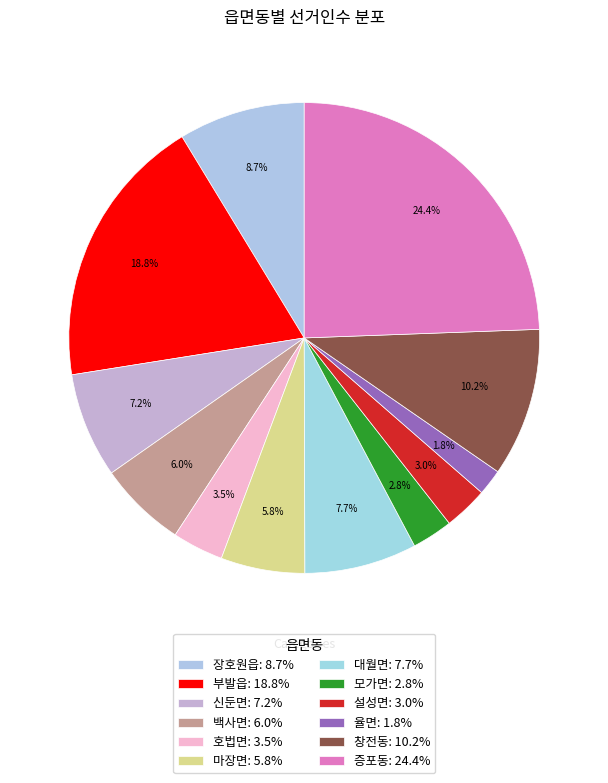

How many segments does this pie chart have?

12